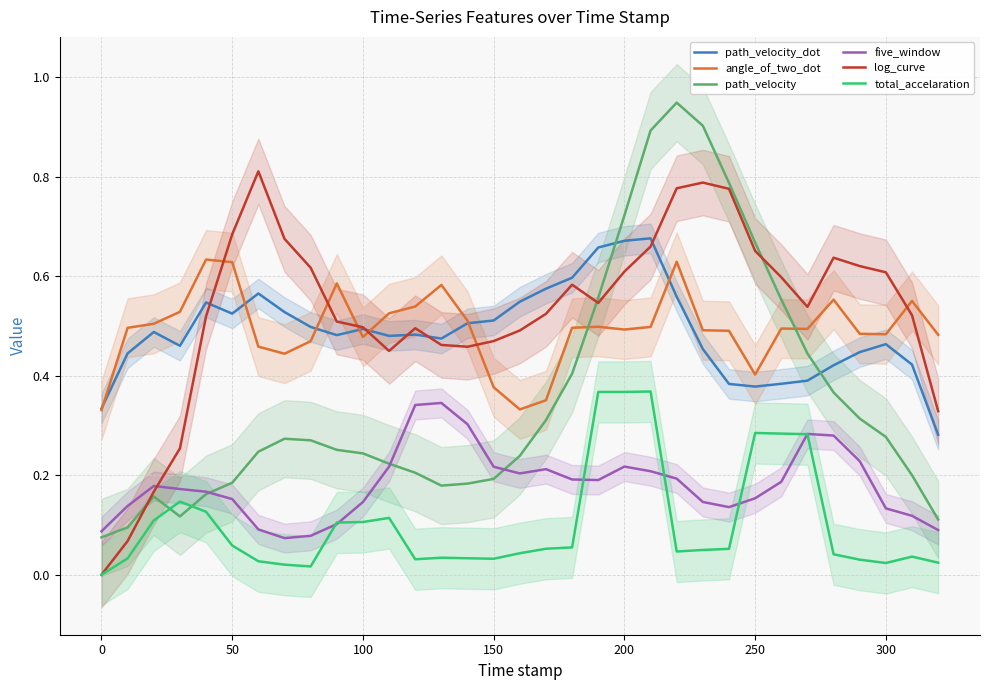

In path_velocity, how many points are lower than both neighbors (excluding endpoints)?

2